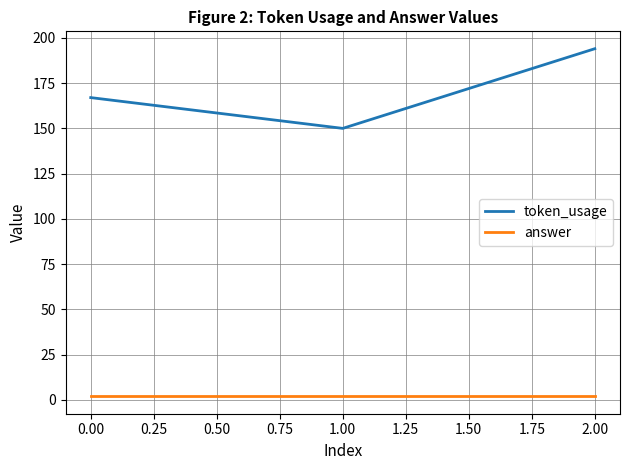

The value of token_usage at 2.00 is 194. True or false?

True